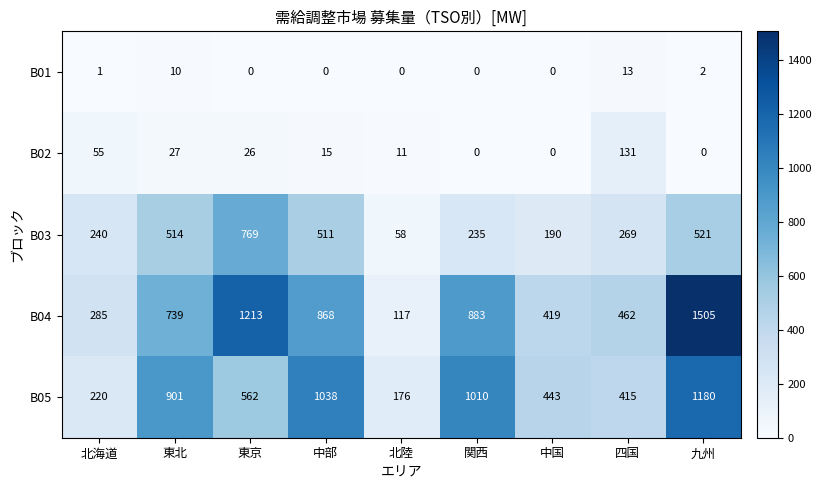

Count the number of categories in the chart.

9